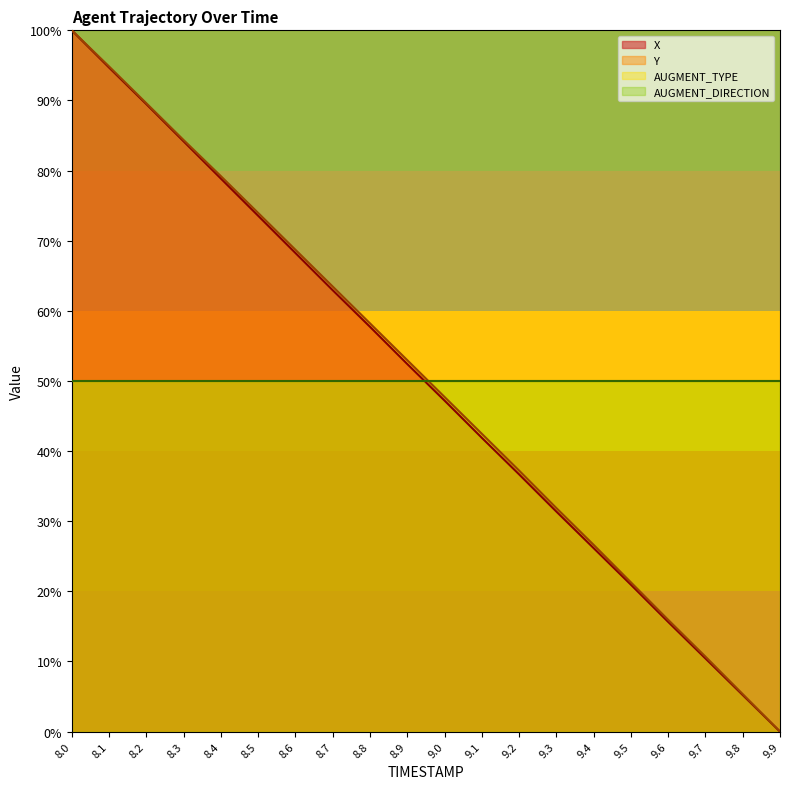

True or false: Y has more than 0 points higher than both neighbors.

False